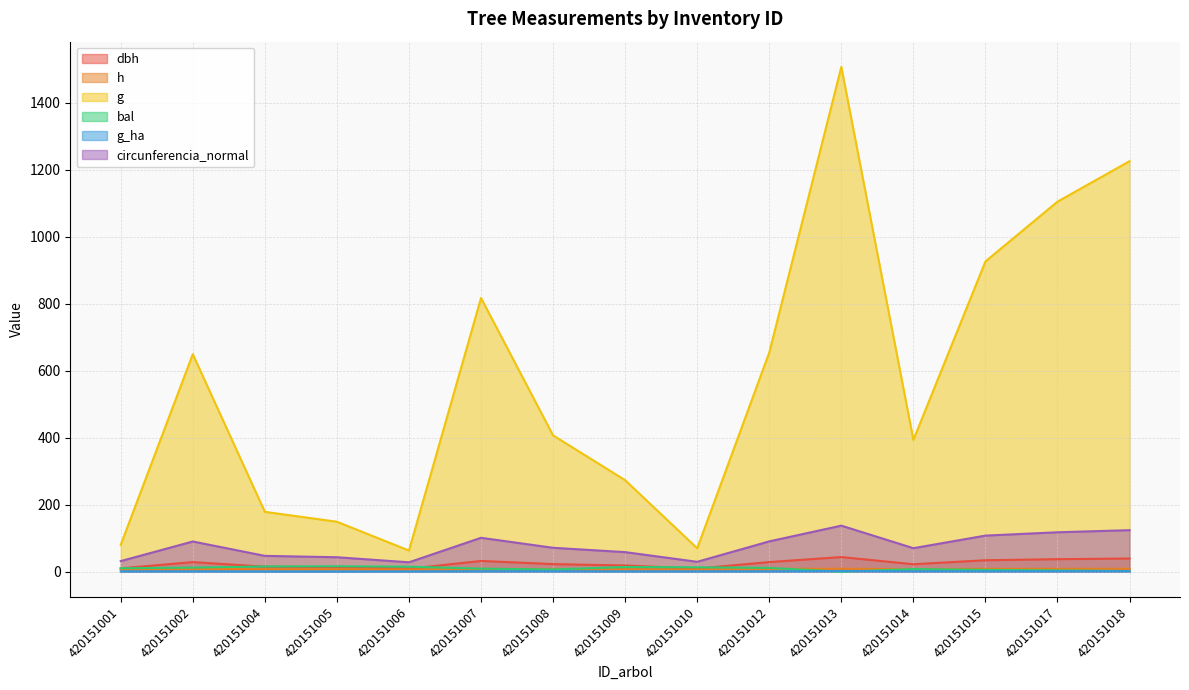

What is the approximate value of g_ha at 420151010?

0.9